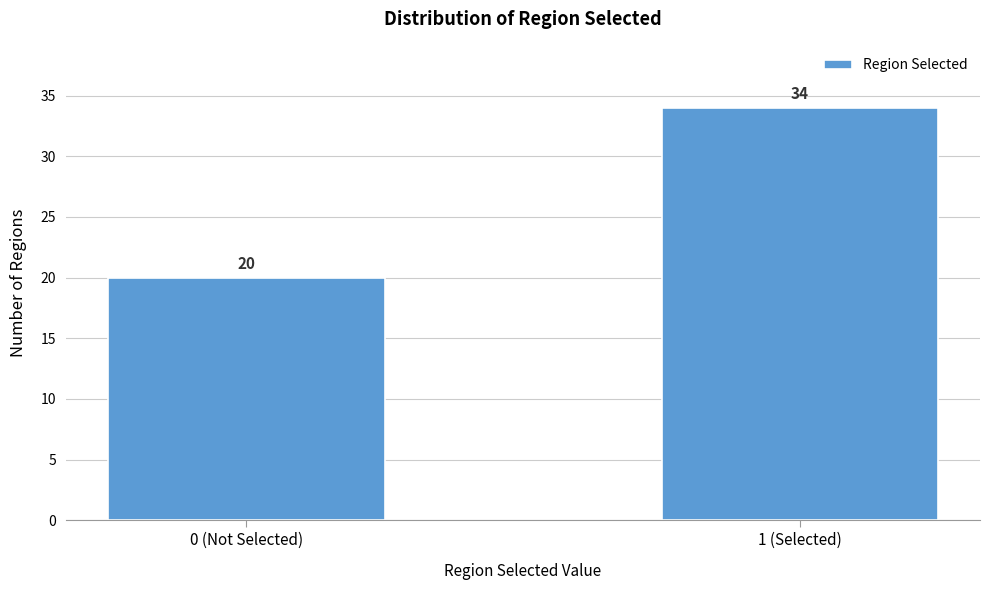

Reading left to right, what are all the values shown in this chart?

0 (Not Selected)=20	1 (Selected)=34